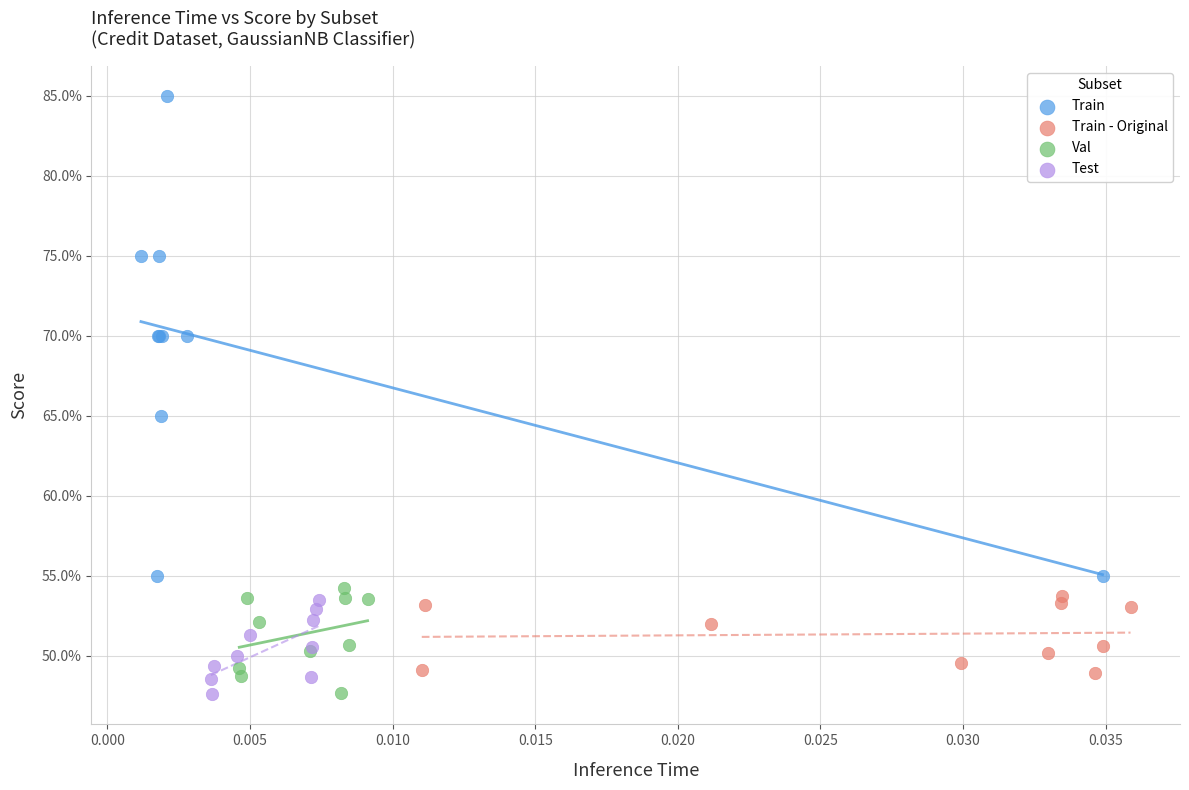

Which series has the widest spread of Y values?

Train